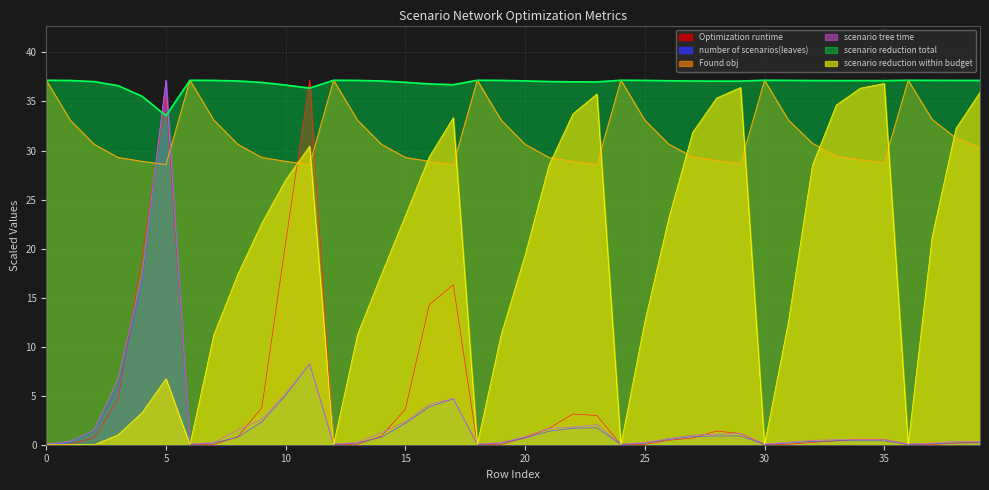

What is the difference between the number of scenarios(leaves) values at 13 and 37?

0.1